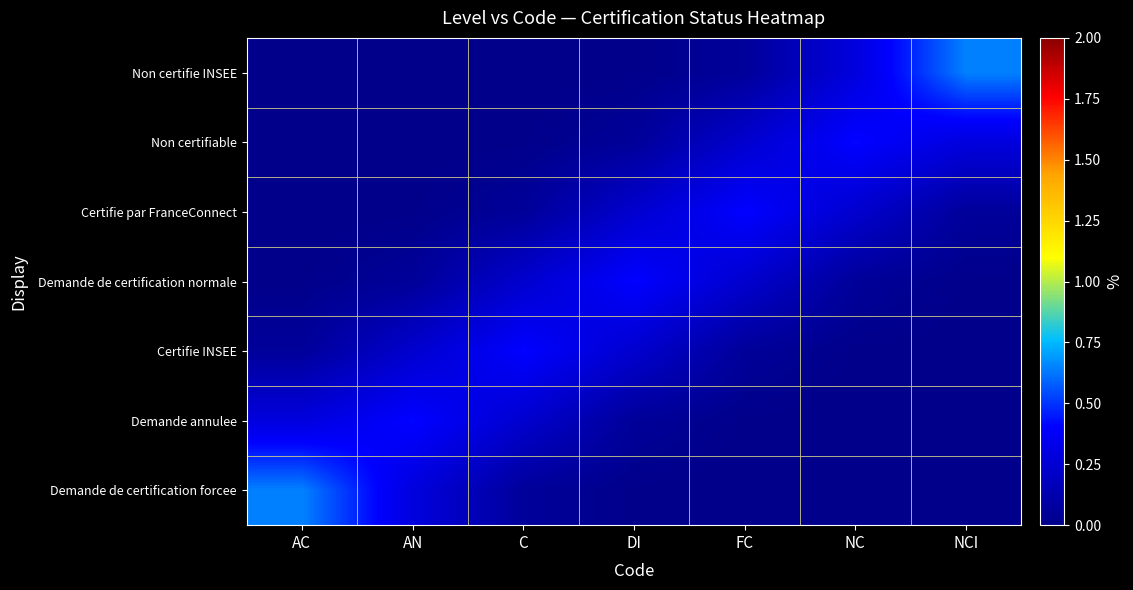

How many series are shown in this chart?

7